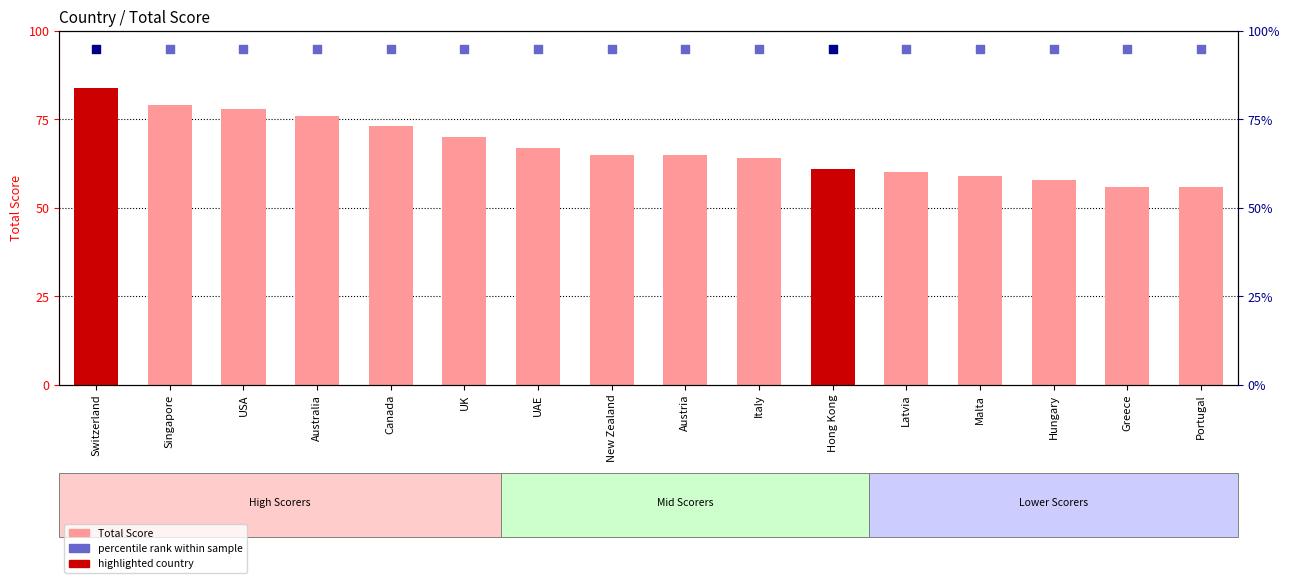

Between Malta and UAE, which is larger?

UAE